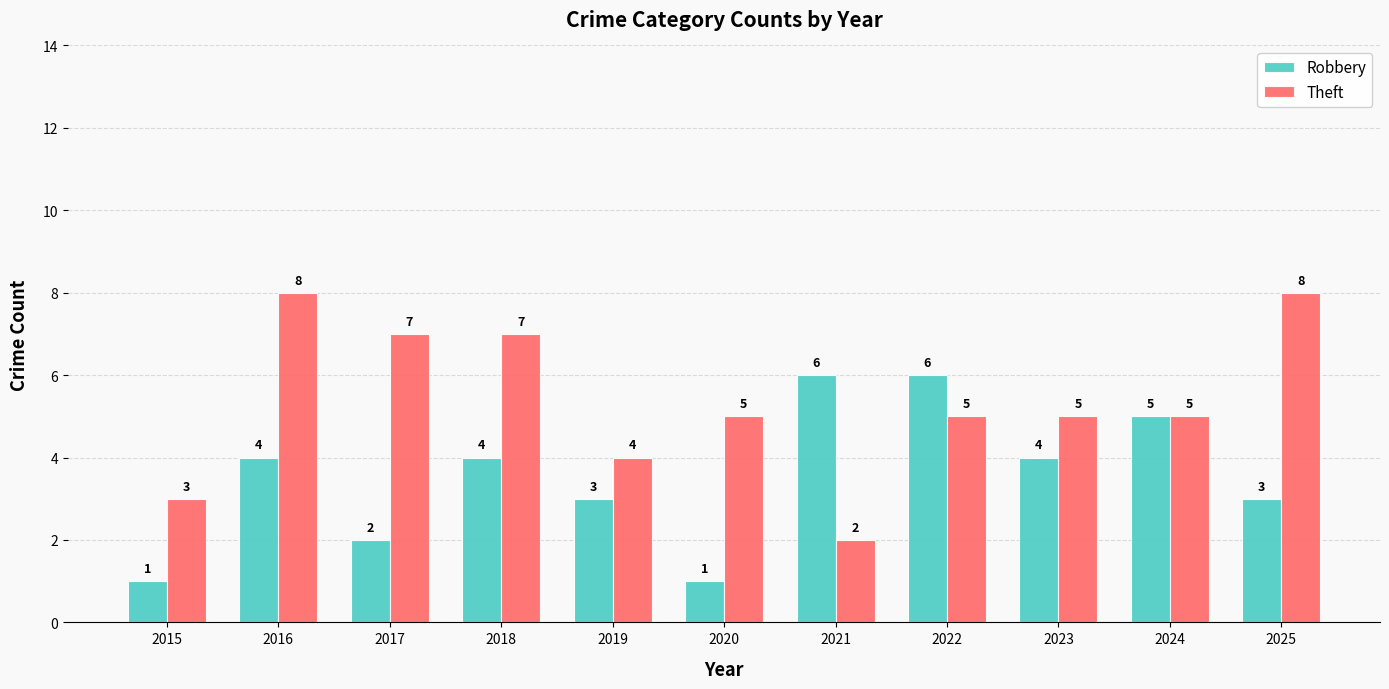

Between 2016 and 2017, which series saw the biggest shift?

Robbery